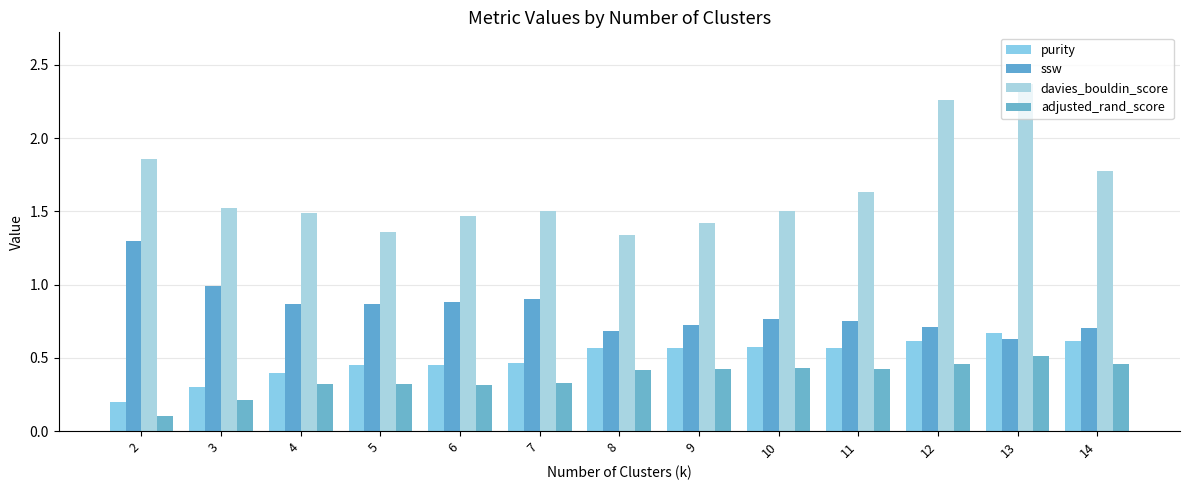

At 11, list the series in order from largest to smallest.

davies_bouldin_score, ssw, purity, adjusted_rand_score